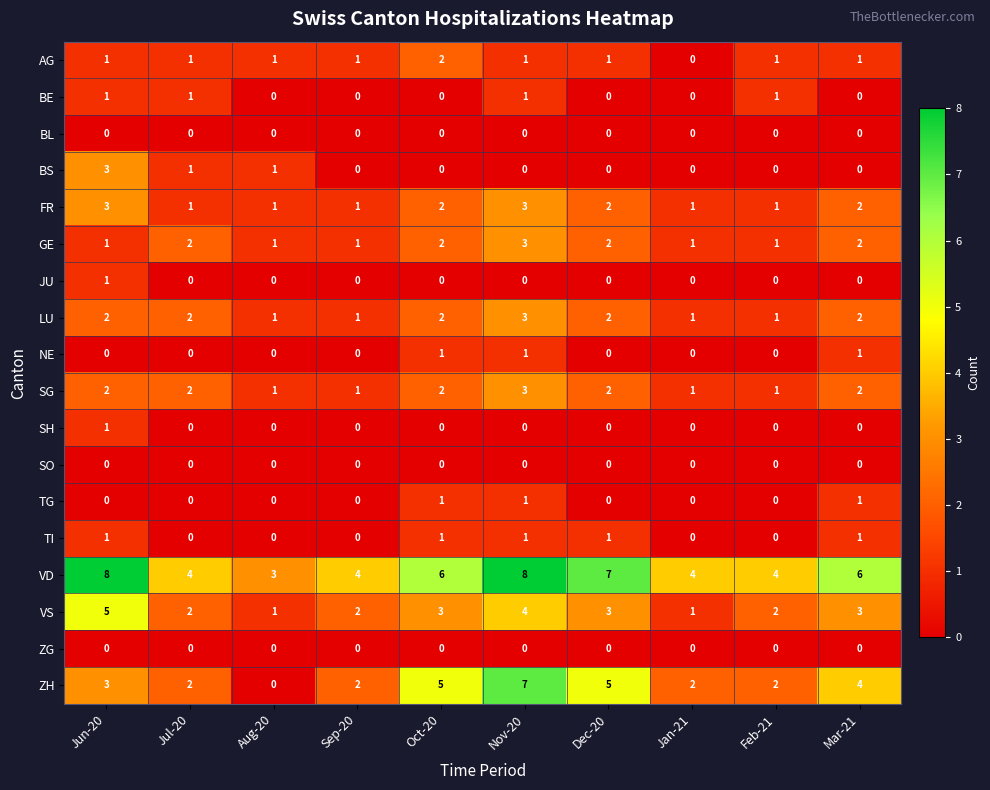

How many VD values are between 4 and 7?

7